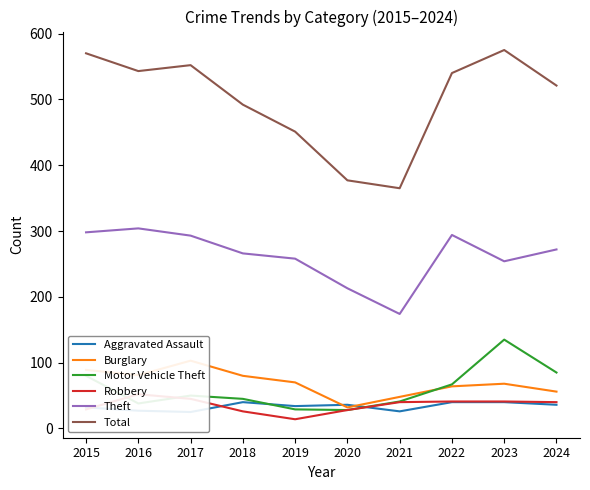

What is the average value of the Total series?

499